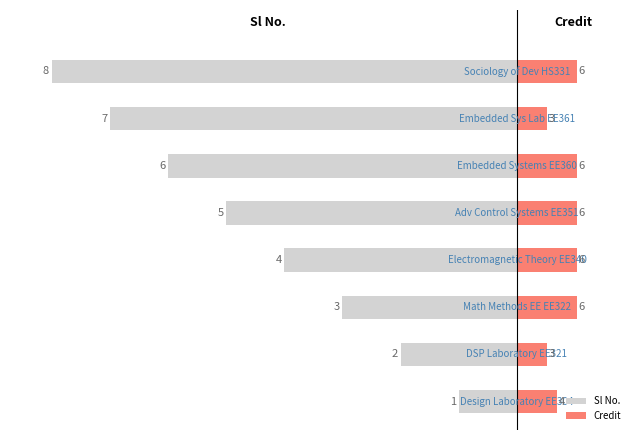

How many categories are shown in the chart?

8